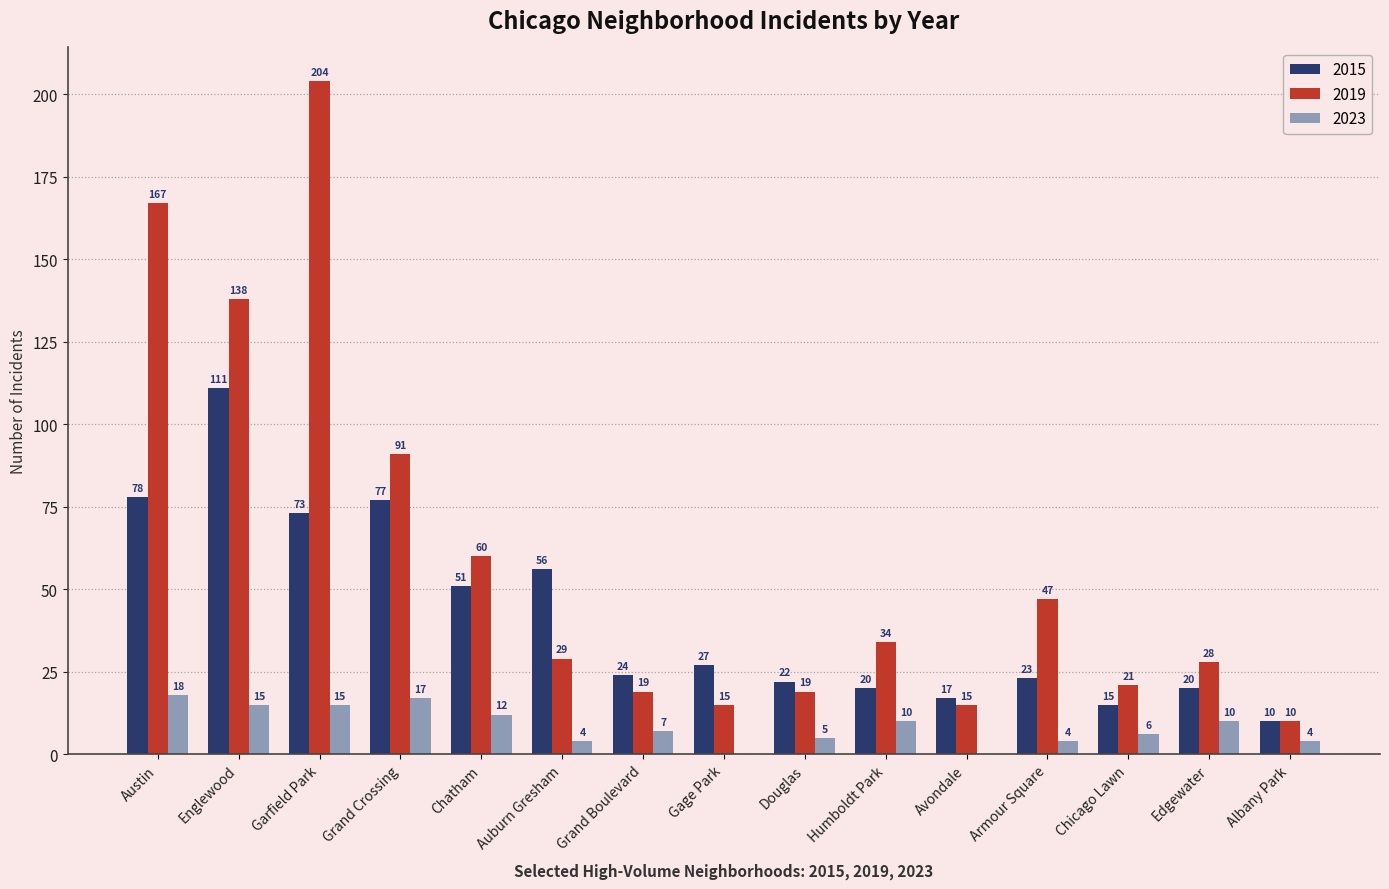

How many categories are shown in the chart?

15